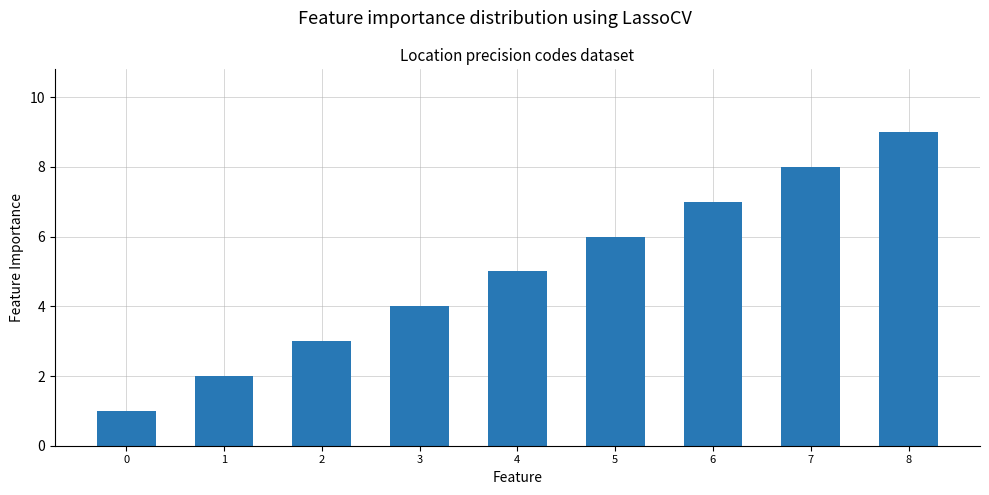

What is the difference between the values at 8 and 1?

7